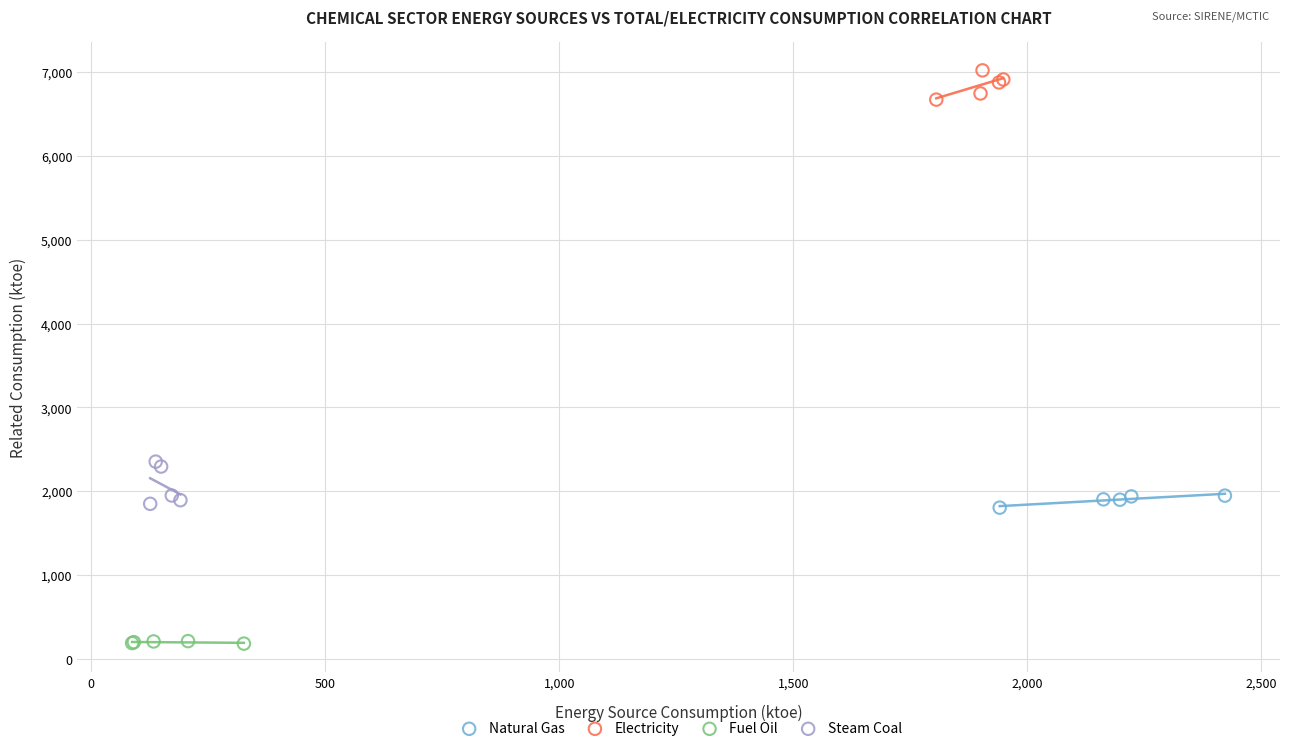

Which series contains the lowest Y value?

Fuel Oil